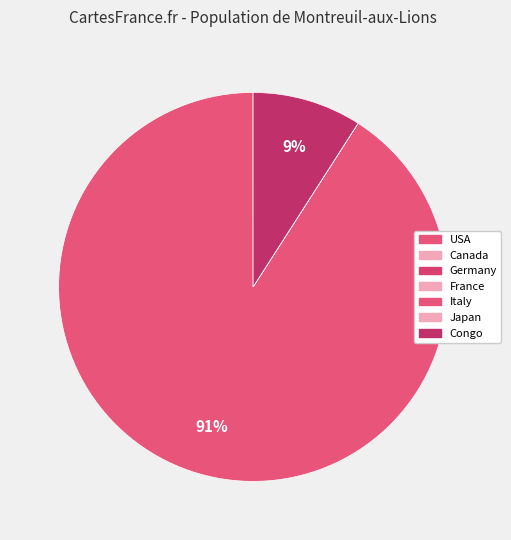

Which slice represents more than half of the pie?

Italy